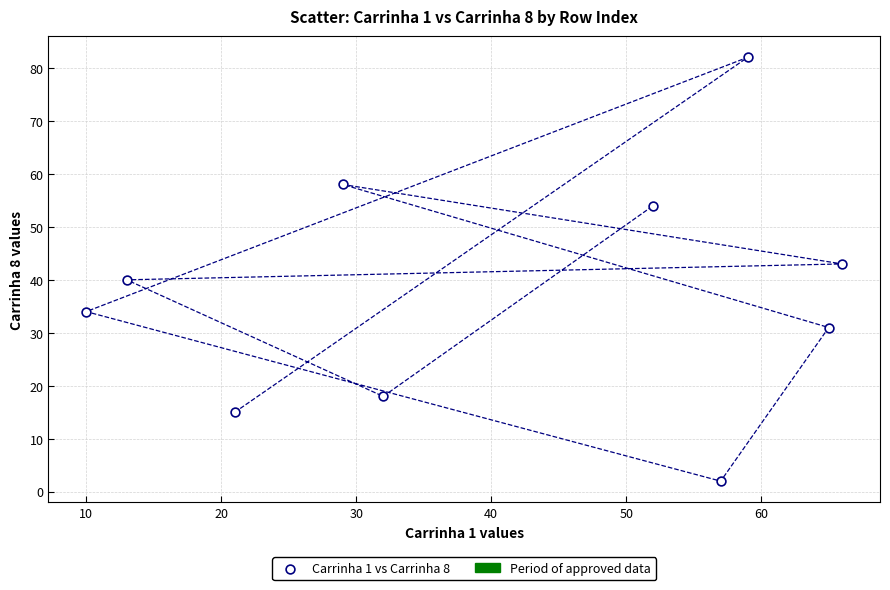

What Y value in the scatter plot is closest to 42?

43